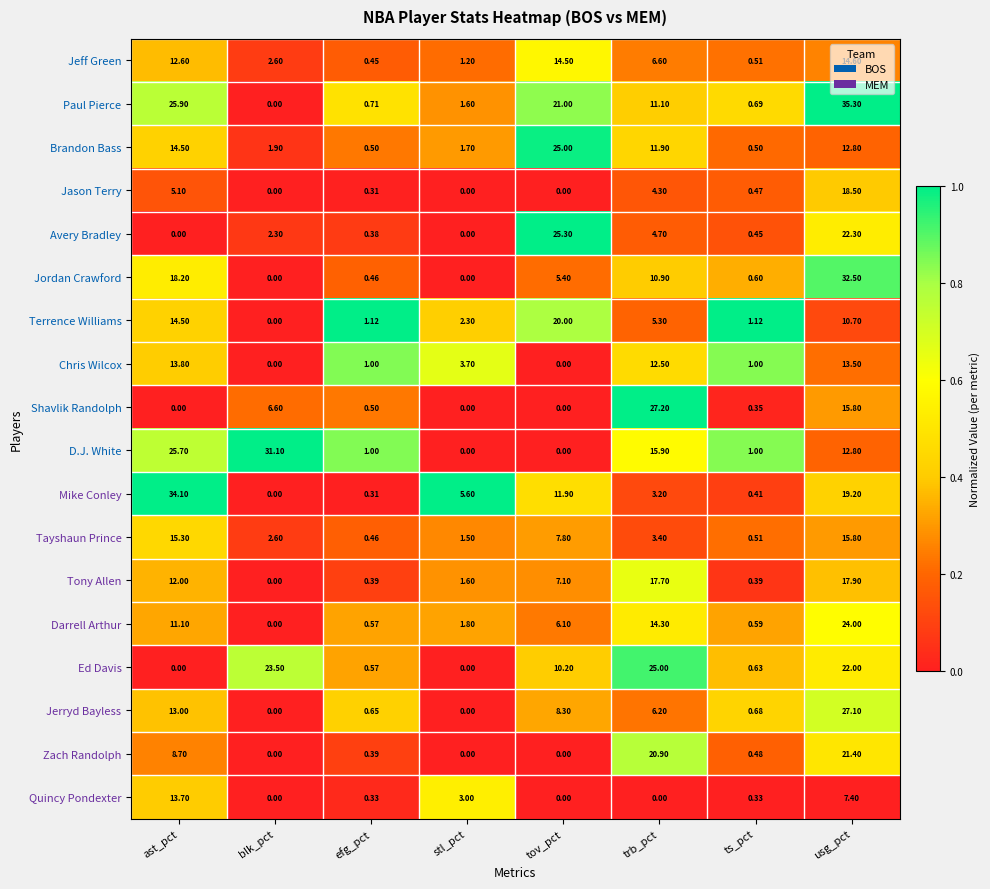

At which category is the sum across all series the highest?

usg_pct